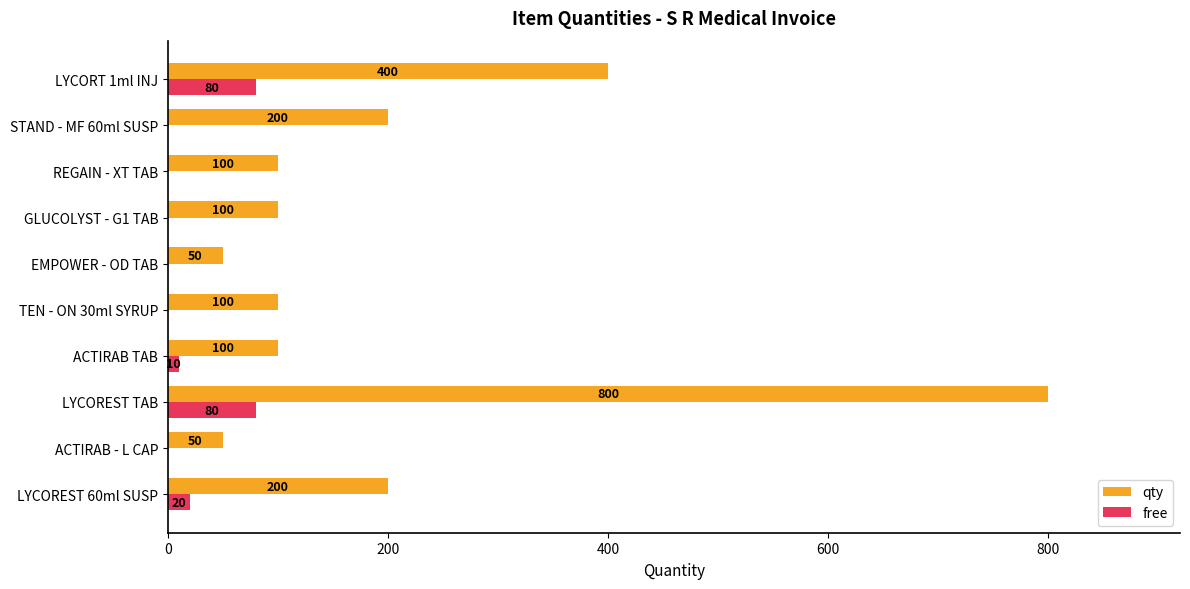

How many values in free are above zero?

4